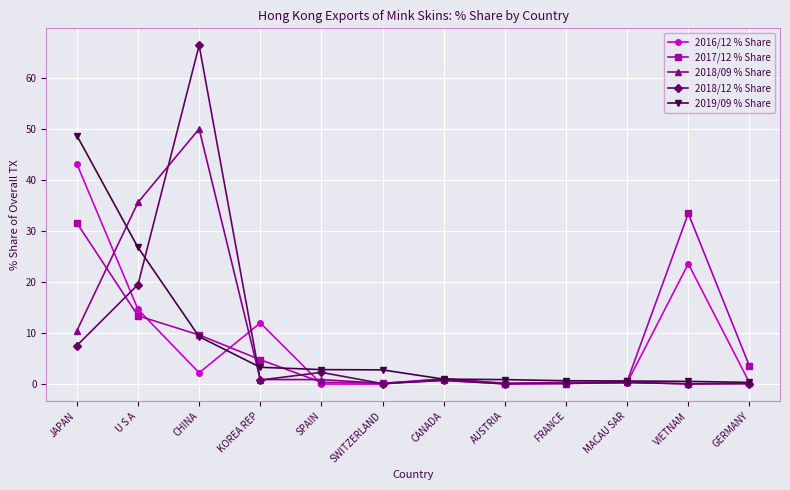

At which category does 2018/09 % Share reach its first local peak?

CHINA